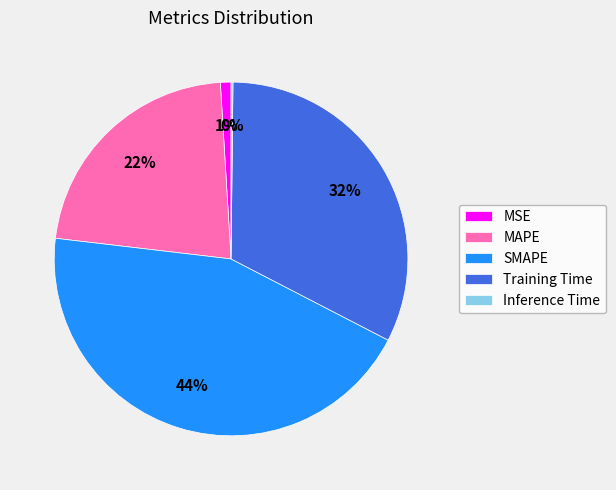

Which slice is the largest?

SMAPE